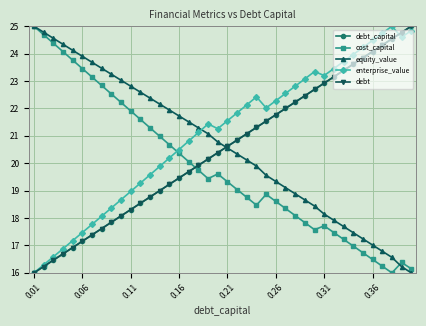

Which series has the largest total across all categories?

enterprise_value